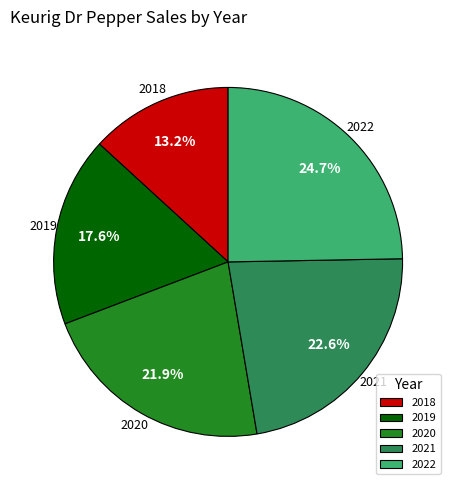

Which has a higher value, 2019 or 2018?

2019